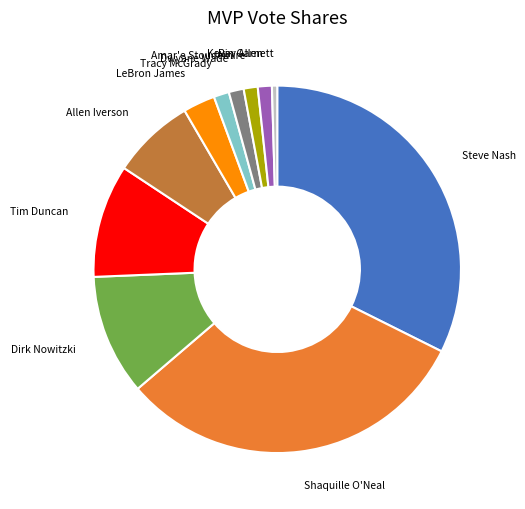

Between Amar'e Stoudemire and Steve Nash, which is larger?

Steve Nash